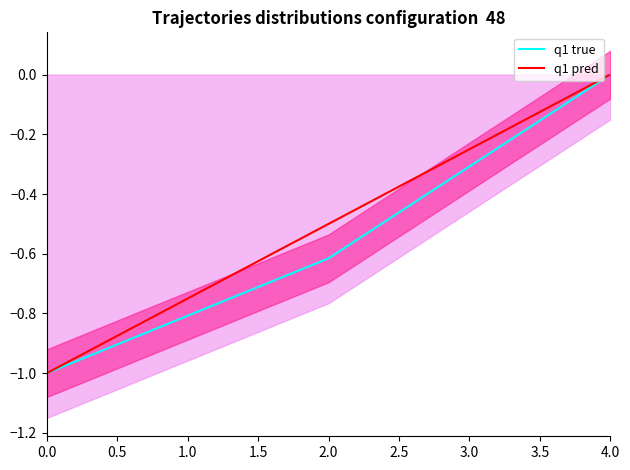

Rank the series at 0.0 from lowest to highest value.

q1 true, q1 pred